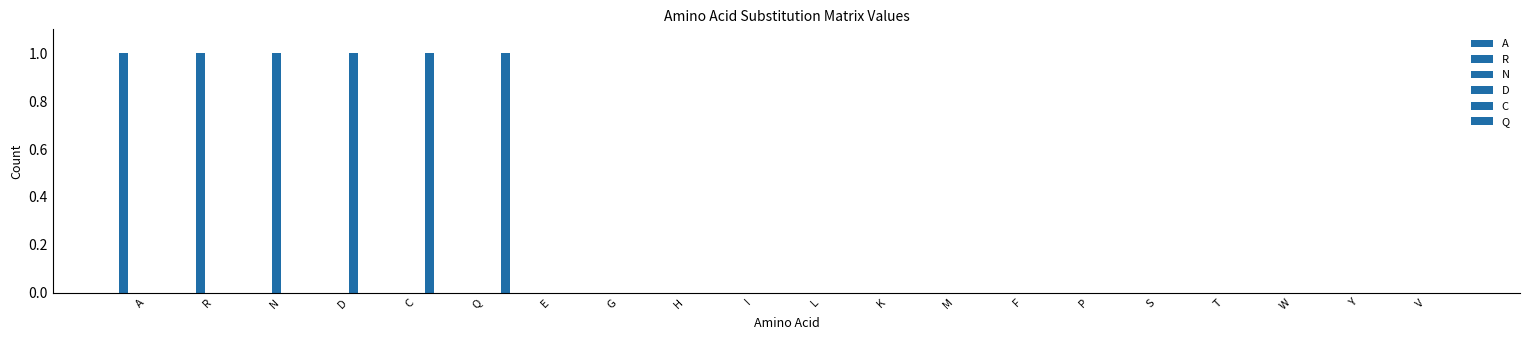

What position from the left is L?

11